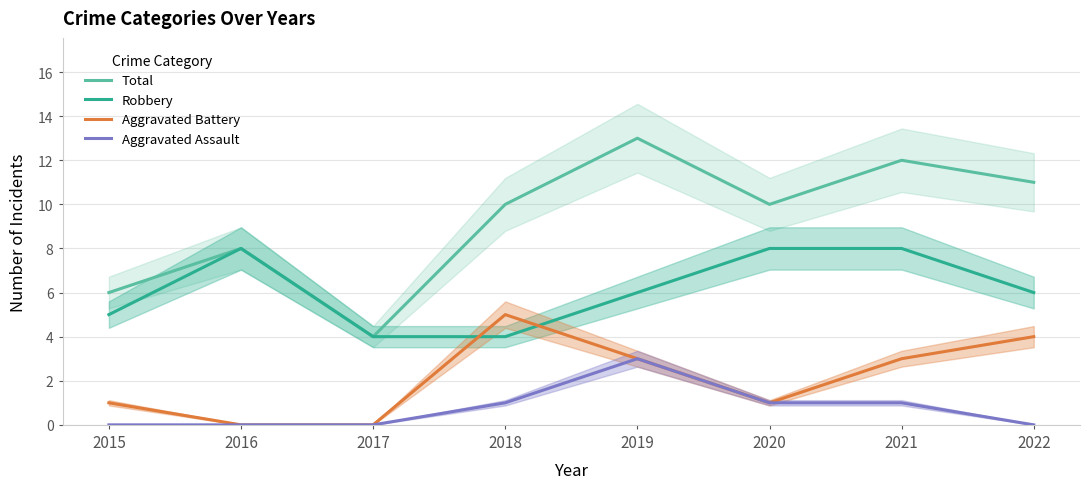

Rank the series by their maximum value, from highest to lowest.

Total, Robbery, Aggravated Battery, Aggravated Assault